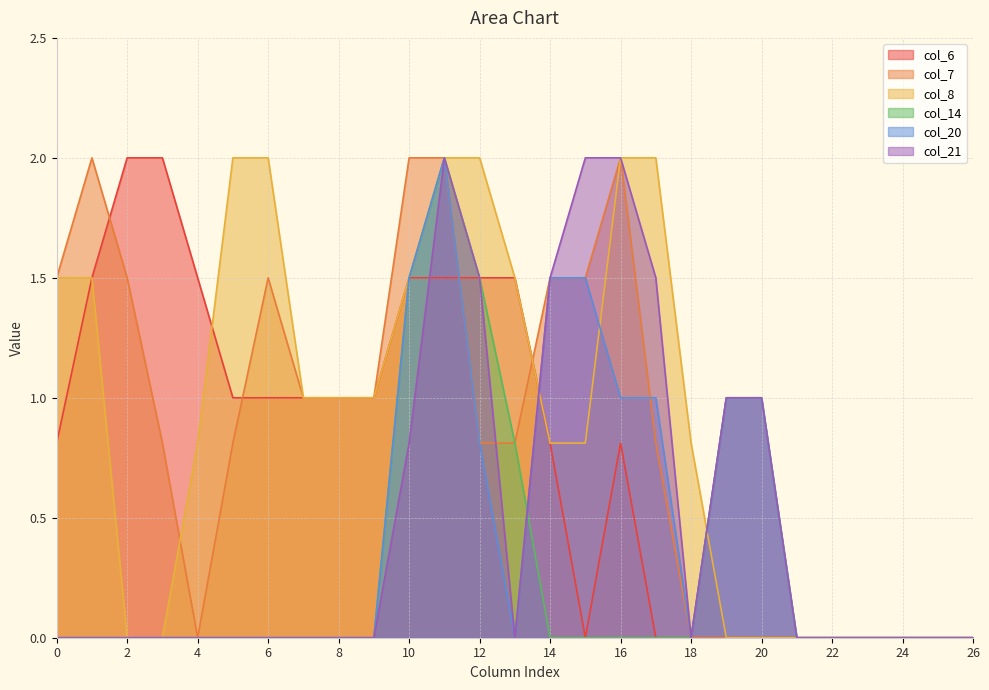

At which category is the sum across all series the highest?

11